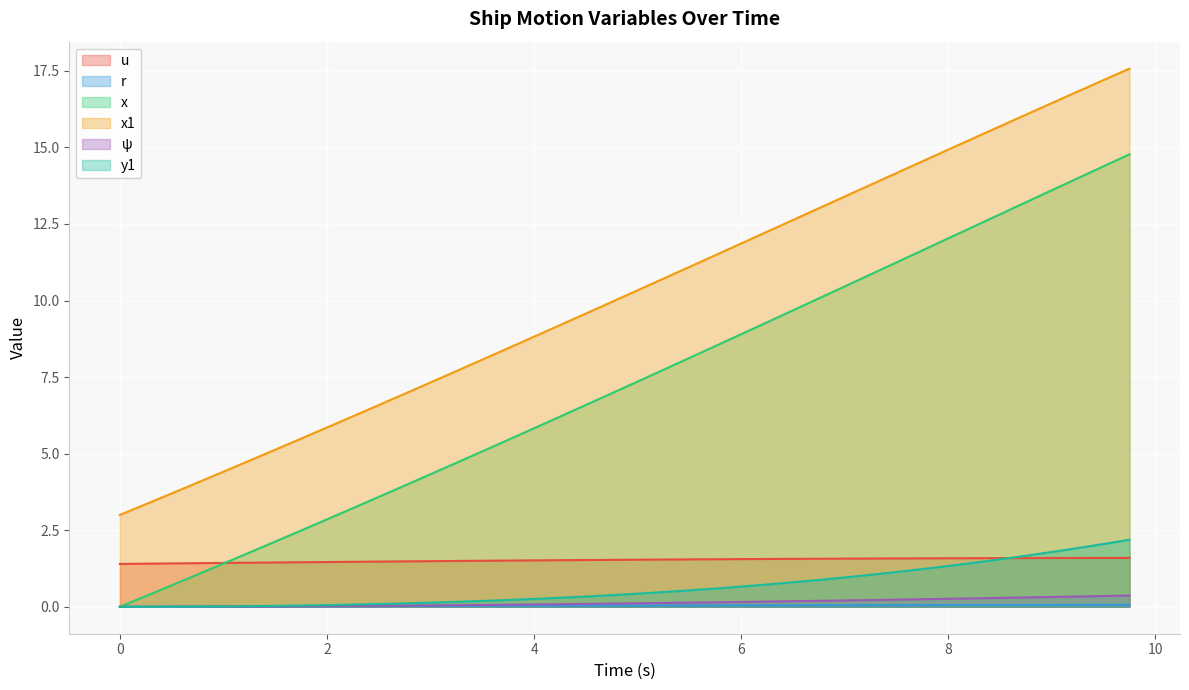

What are all the series names shown in the legend?

u, r, x, x1, ψ, y1